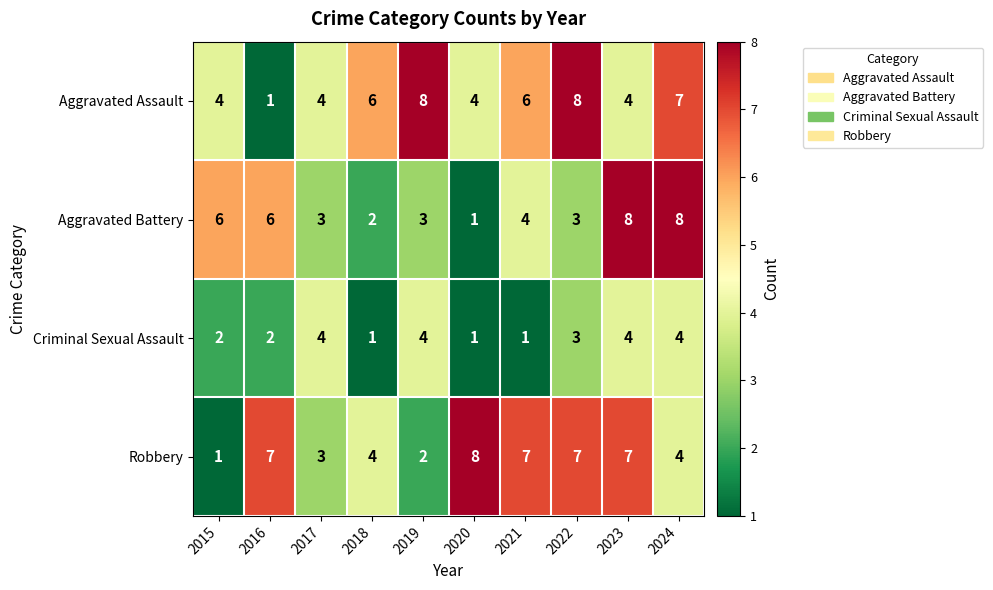

The Robbery series shows 2 at 2021. True or false?

False